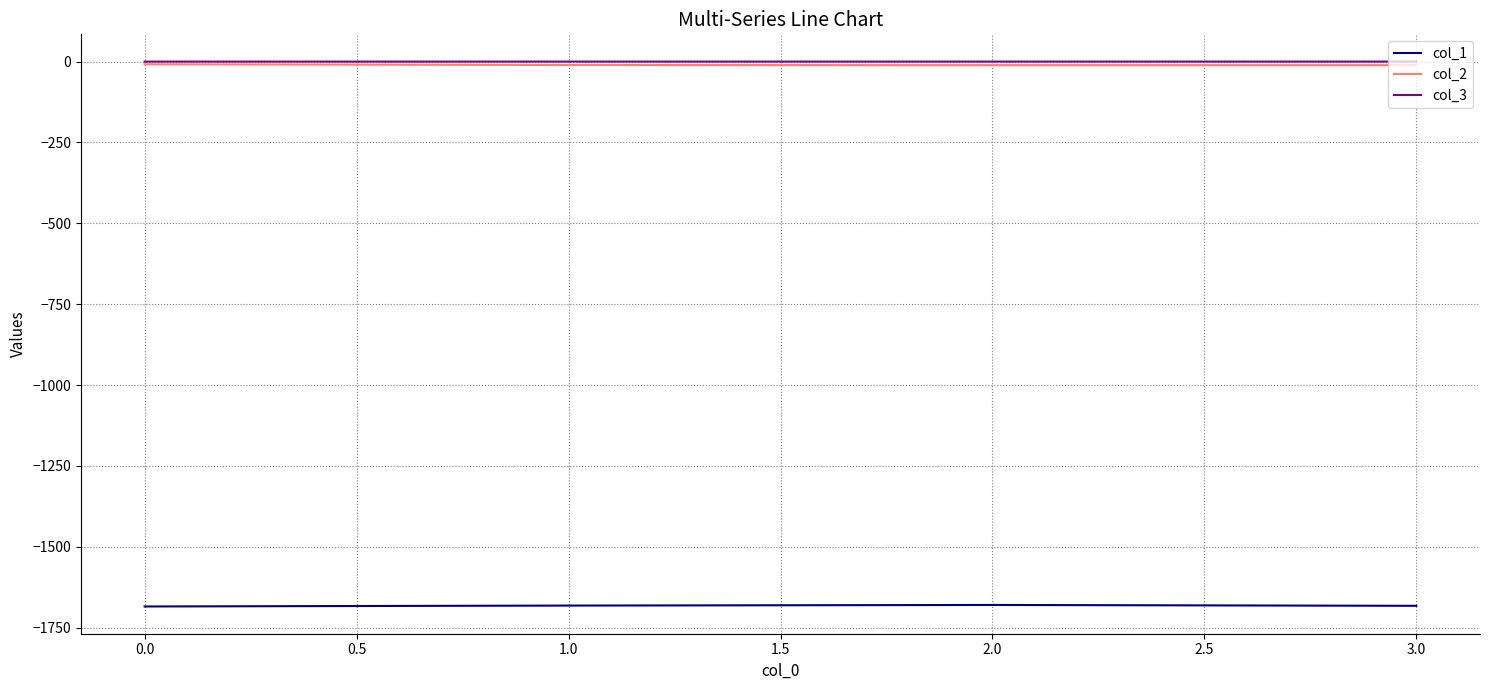

Is the value of col_2 at 0.0 greater than the value of col_1 at 3.0?

Yes